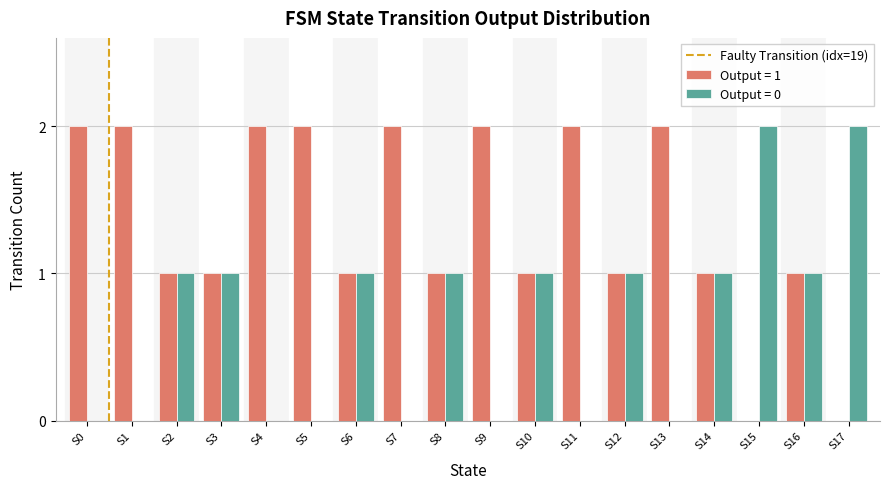

What is the maximum value shown in the chart?

2